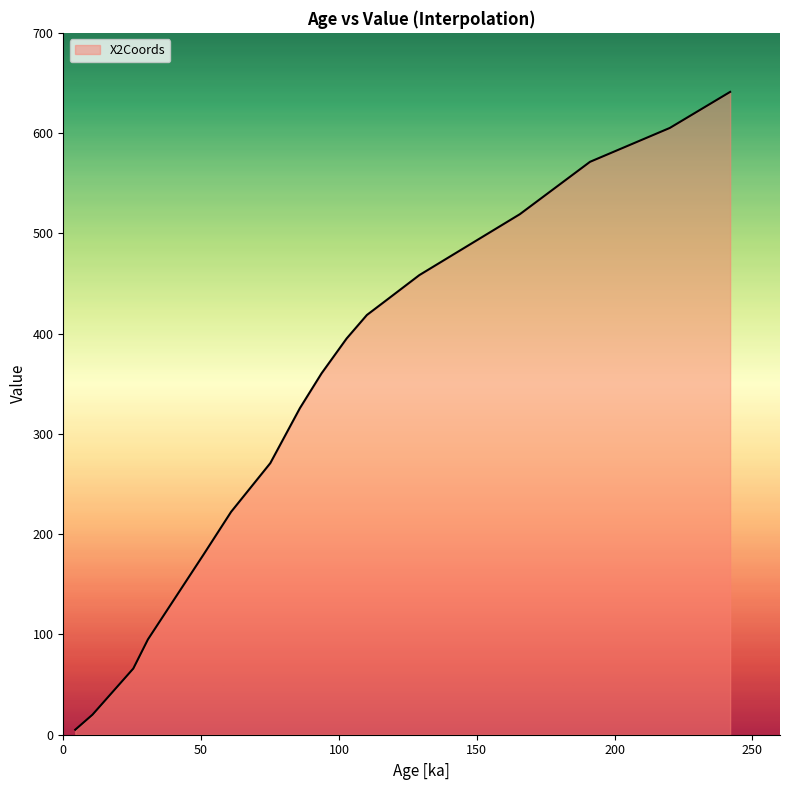

What is the maximum value shown in the chart?

641.1